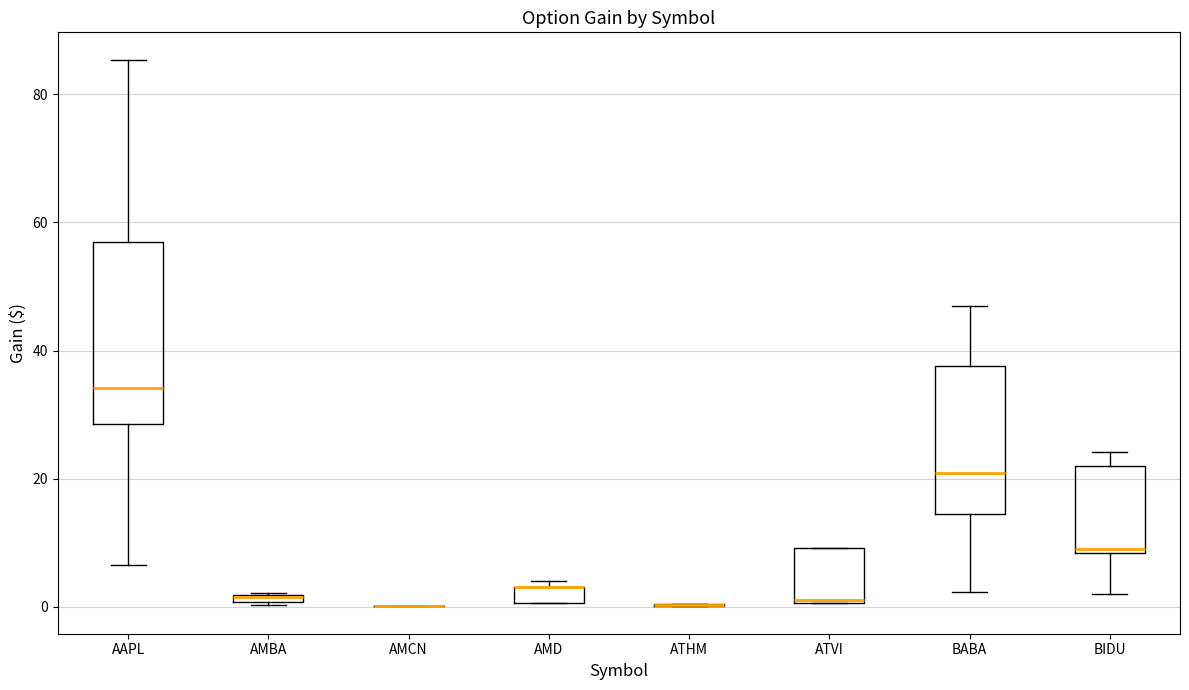

Where is the lower edge of the box for AMBA on the y-axis? The values are not printed on the chart, so give them approximately, as read against the axis.

0